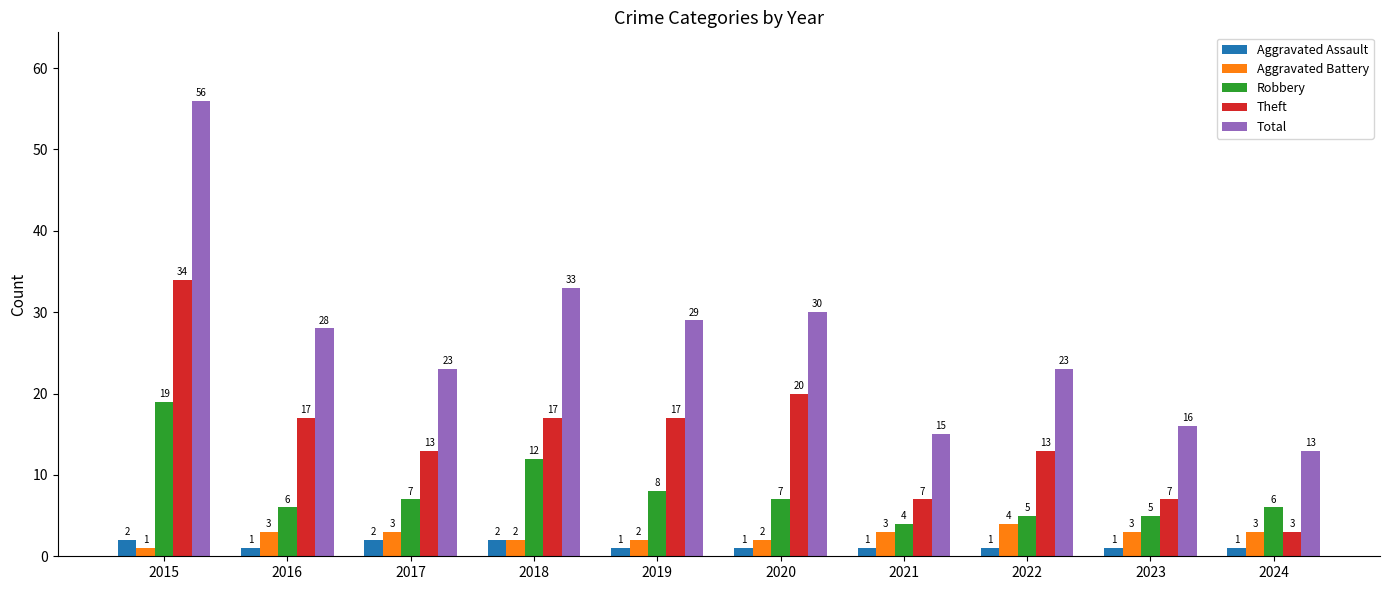

At how many categories does at least one series exceed 44?

1